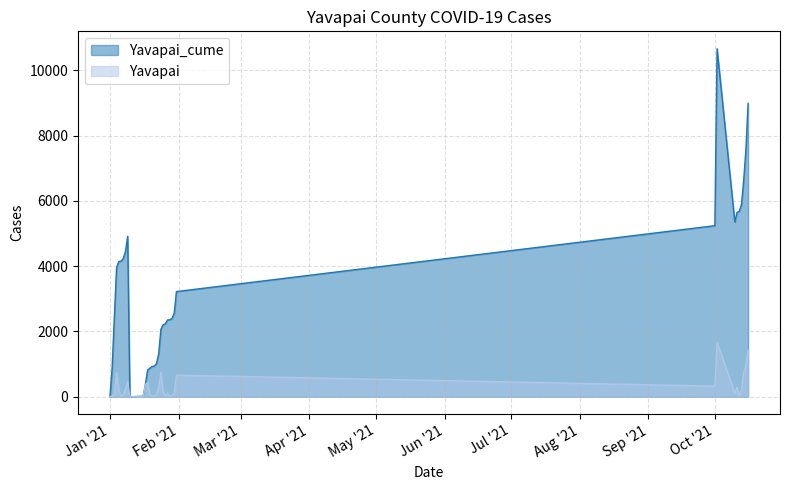

True or false: Yavapai and Yavapai_cume cross at least once.

False